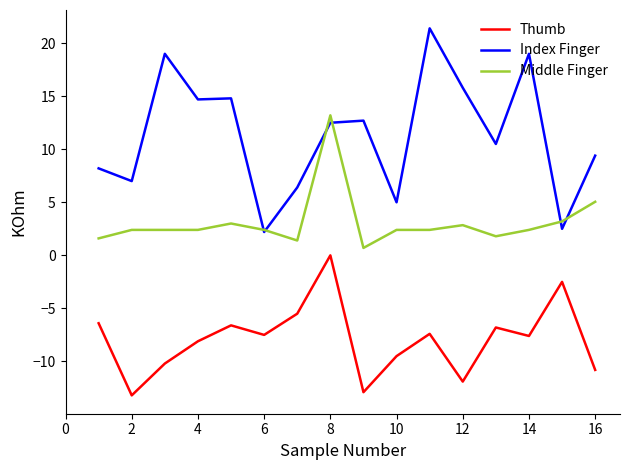

Which series has the largest total across all categories?

Index Finger